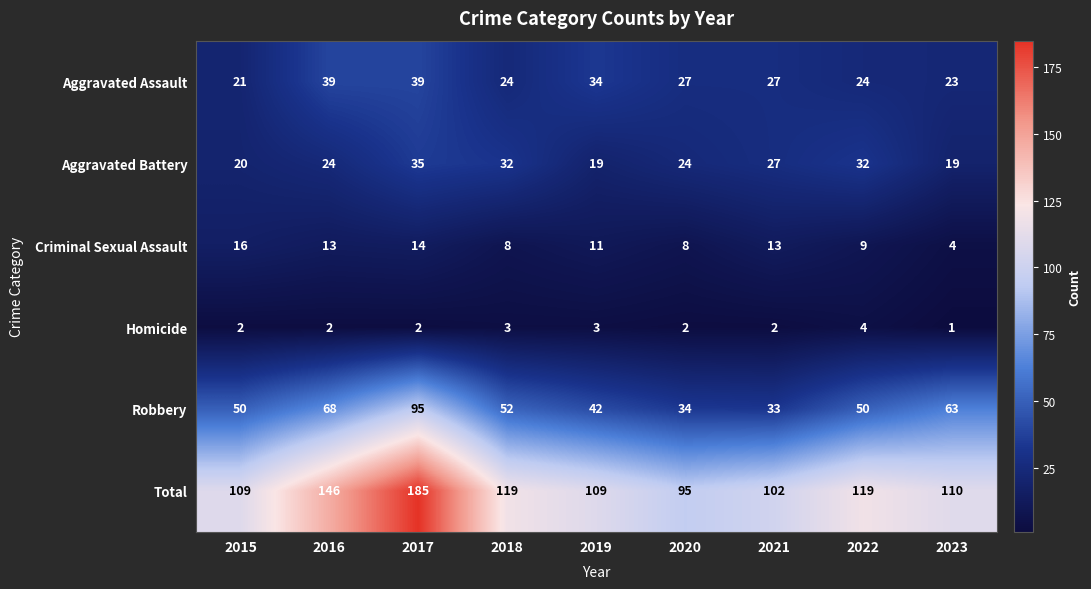

Count the number of data series in this chart.

6